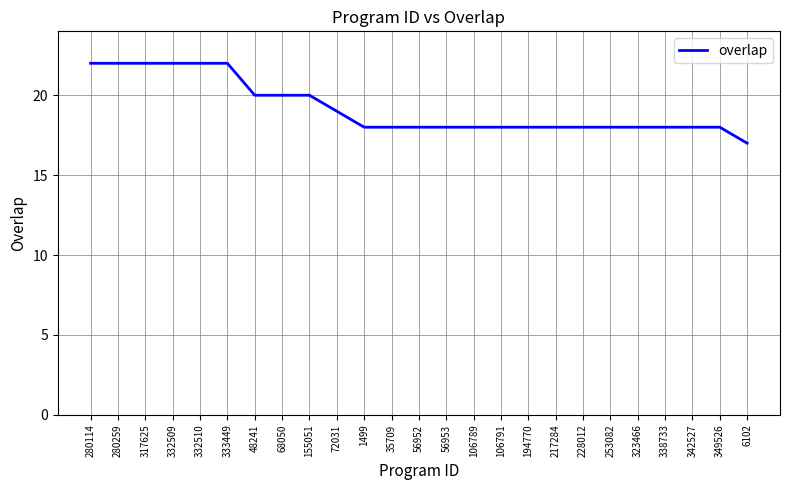

True or false: the data shows 31 at 280259.

False